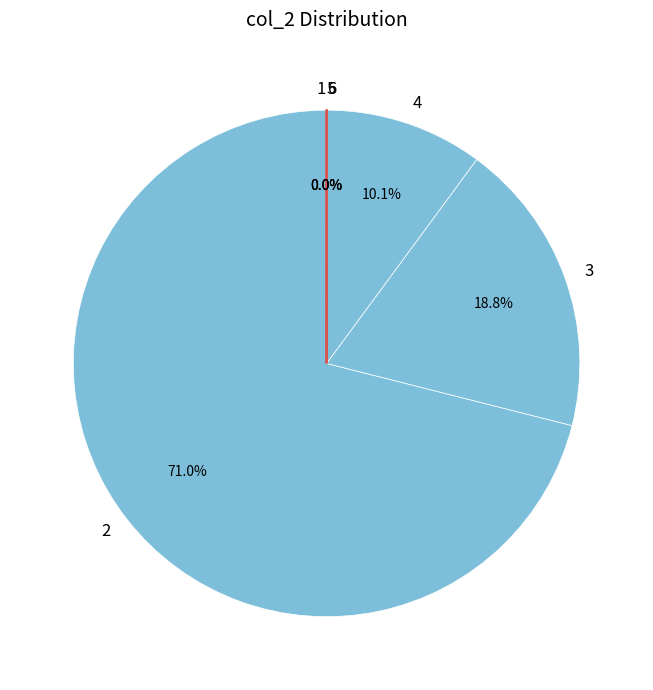

Does 2 represent more than half of the total?

Yes